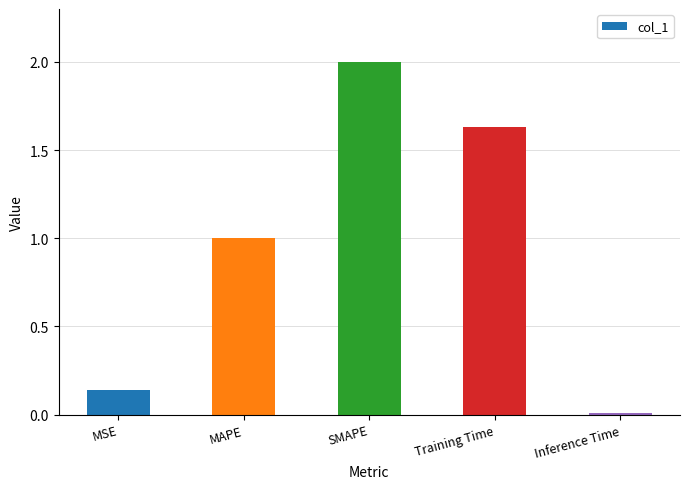

What is the average value?

1.0